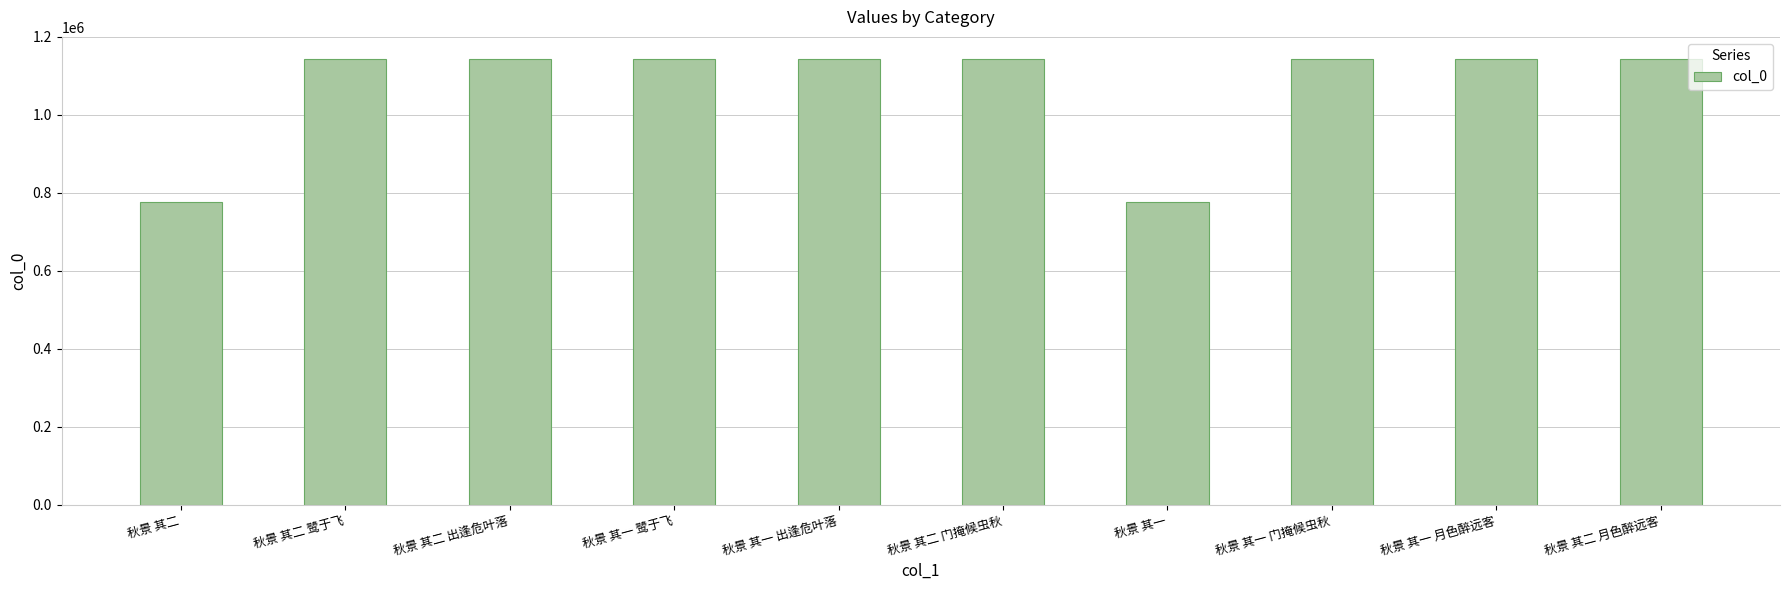

What is the label of the 6th bar from the left?

秋景 其二 门掩候虫秋